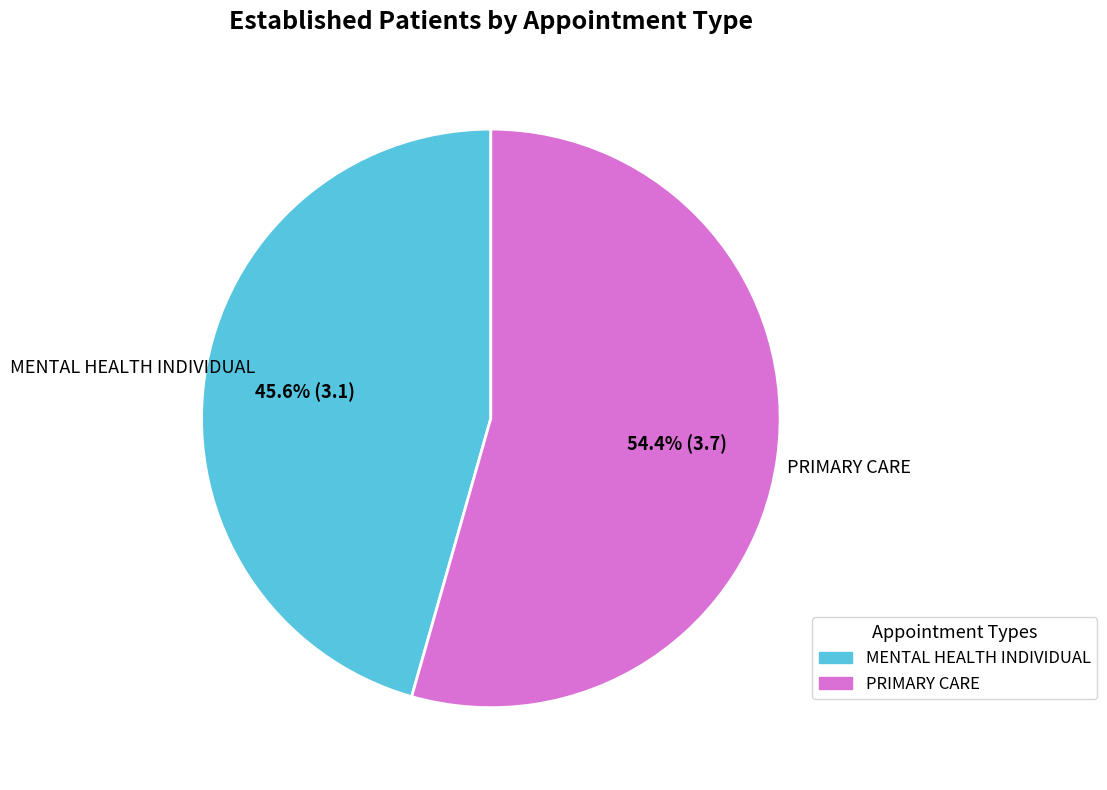

What is the total percentage of PRIMARY CARE and MENTAL HEALTH INDIVIDUAL?

100.0%